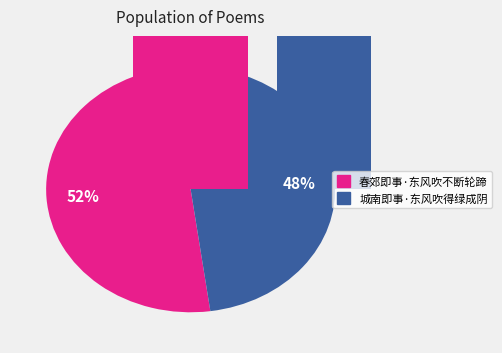

Between 春郊即事·东风吹不断轮蹄 and 城南即事·东风吹得绿成阴, which is larger?

春郊即事·东风吹不断轮蹄